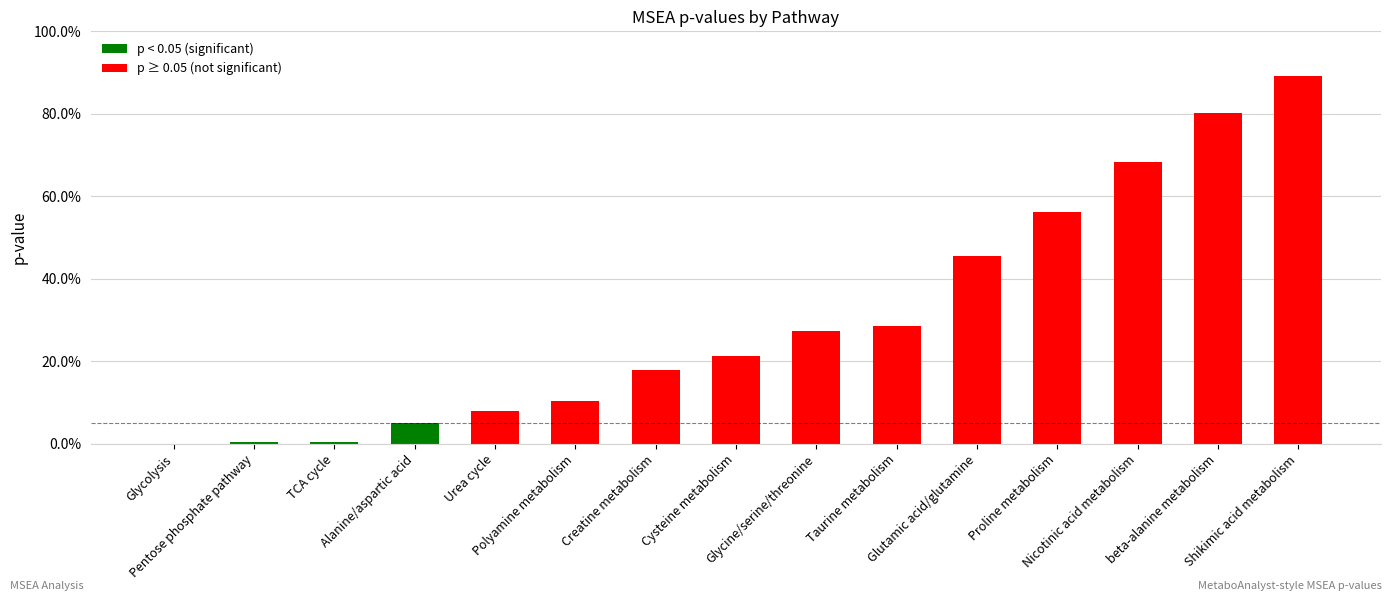

True or false: the data shows 0.1 at Cysteine metabolism.

False